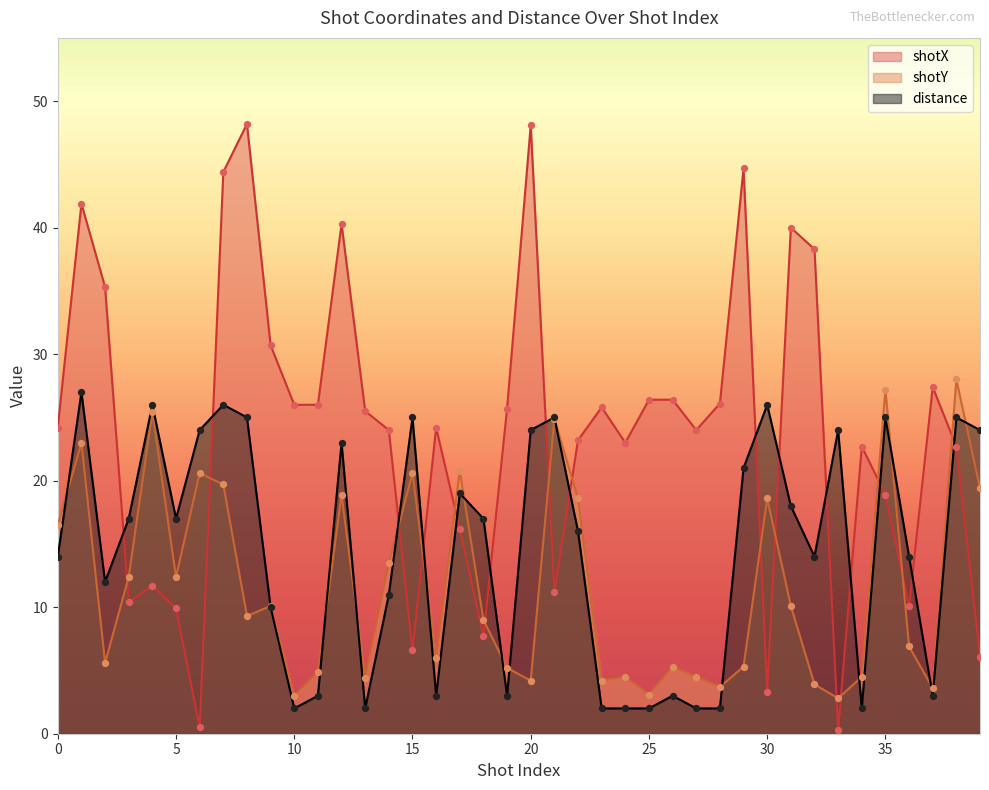

Which series reaches the maximum Y coordinate?

shotX